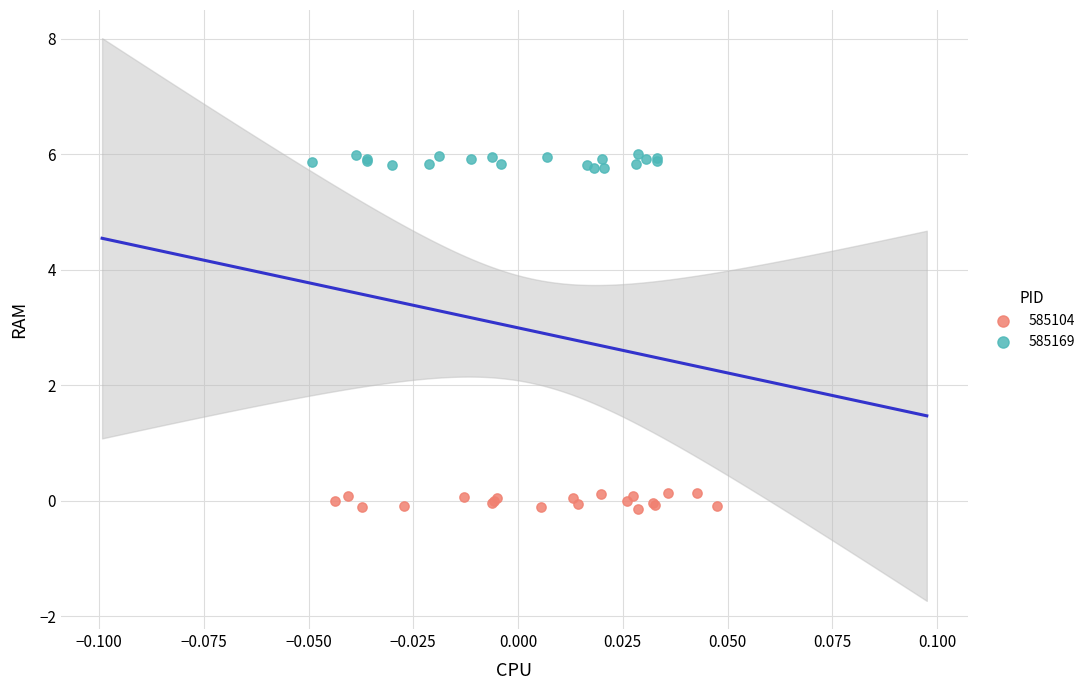

Which series reaches the maximum Y coordinate?

585169